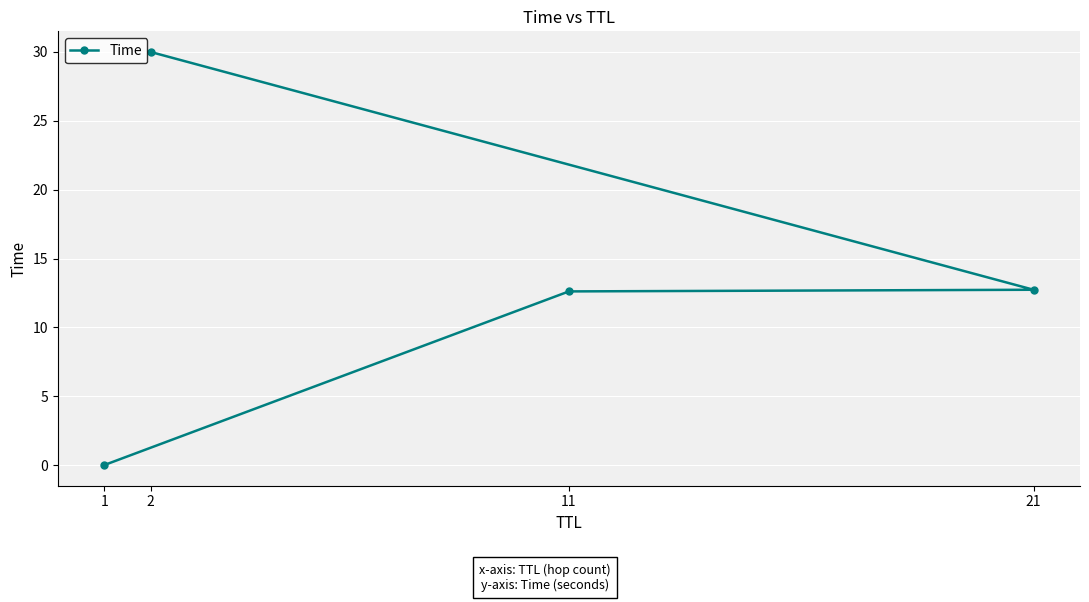

How many values exceed 12?

3